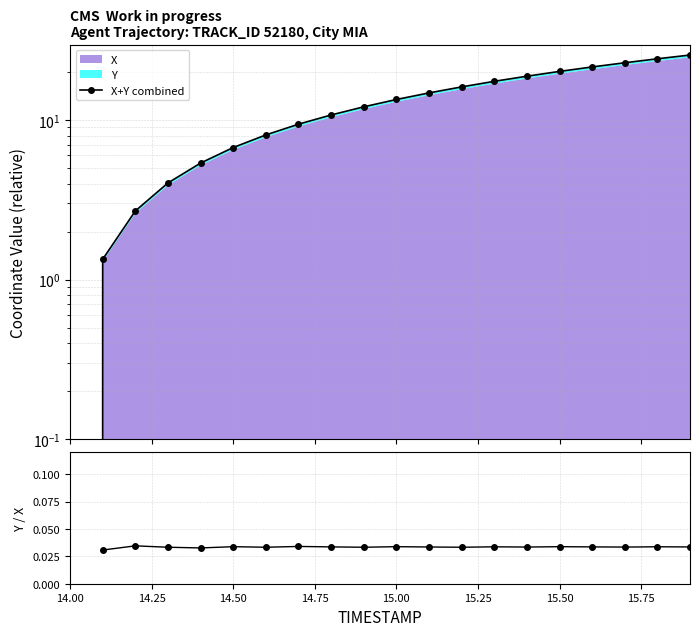

True or false: Y / X ratio and X+Y combined cross at least once.

False